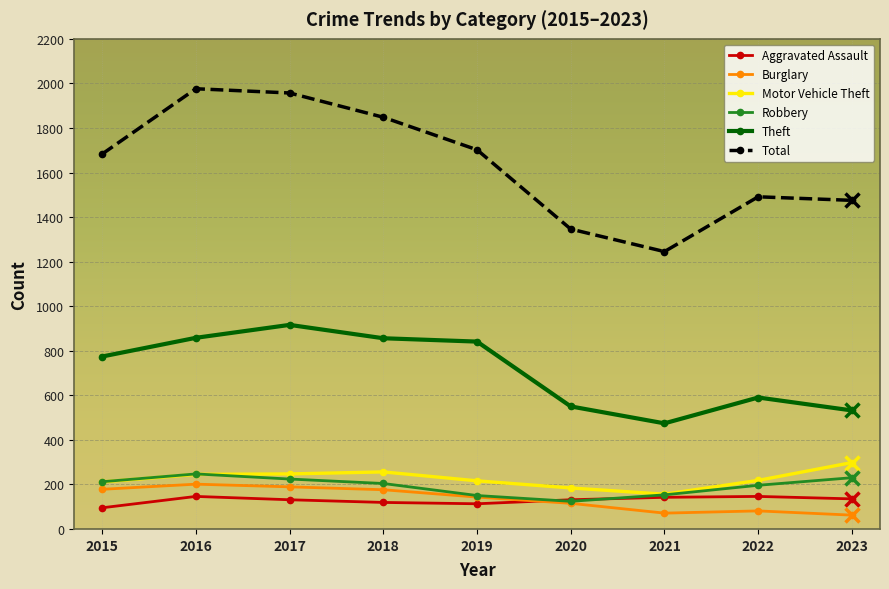

True or false: Robbery and Total cross at least once.

False